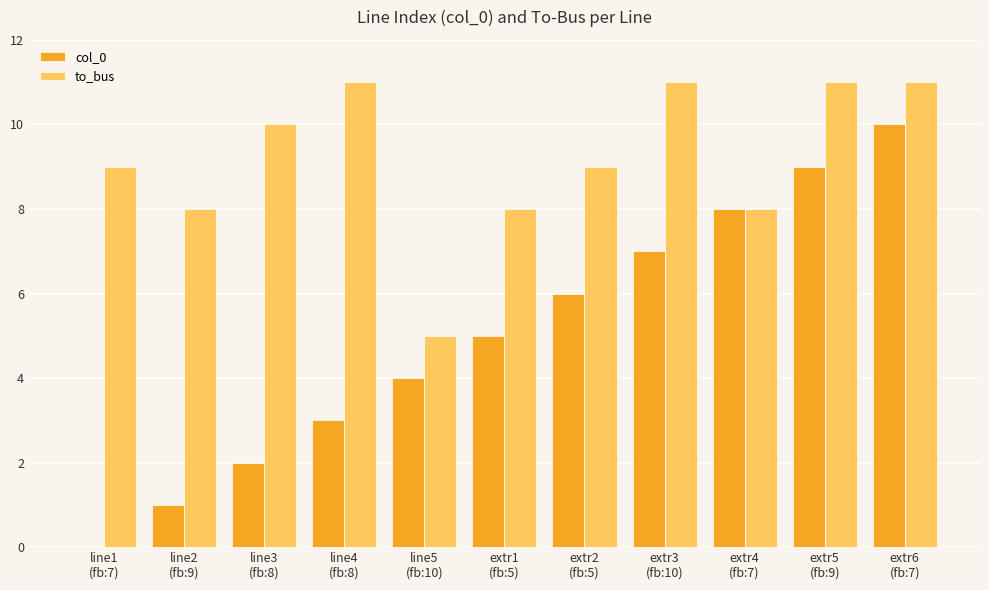

What is the maximum value shown in the chart?

11